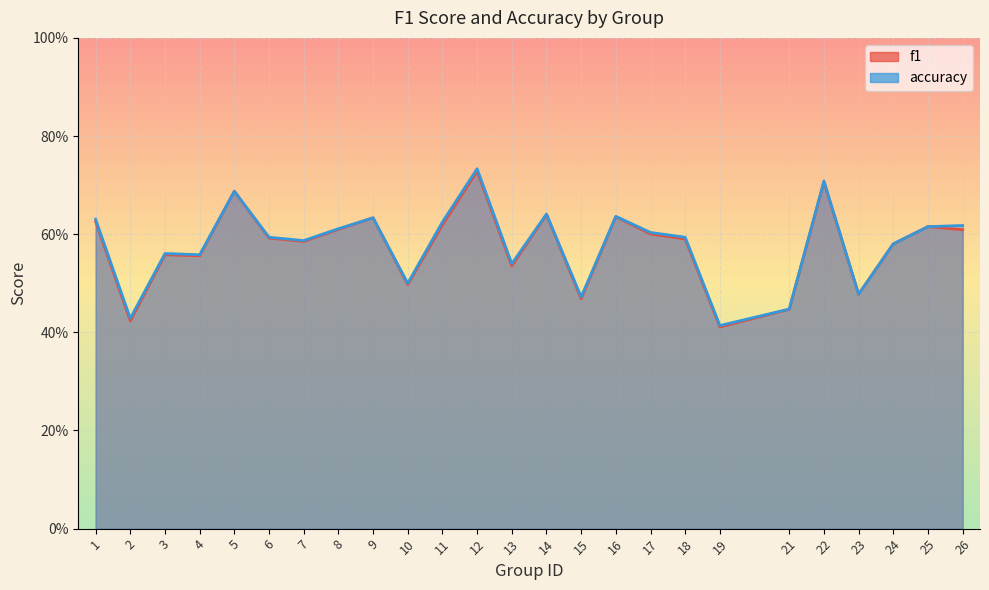

Read the accuracy value at 5.

0.7